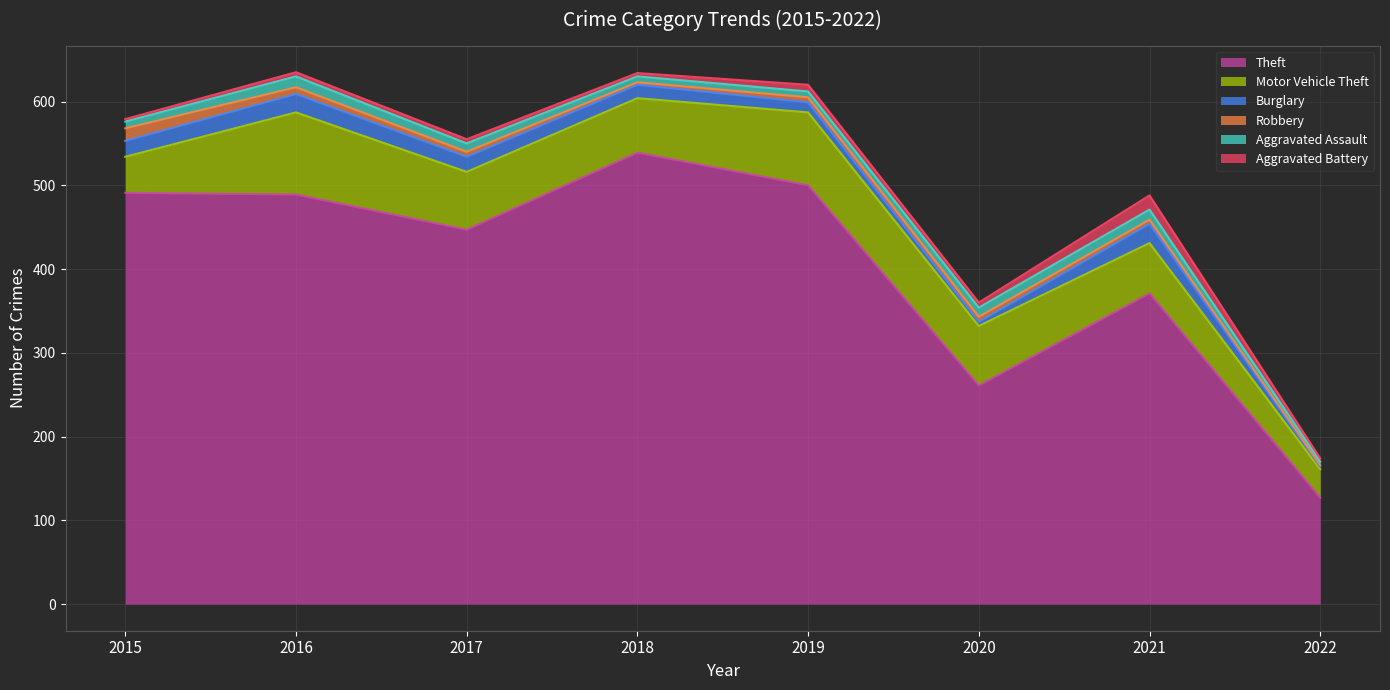

What is the minimum value shown in the chart?

2